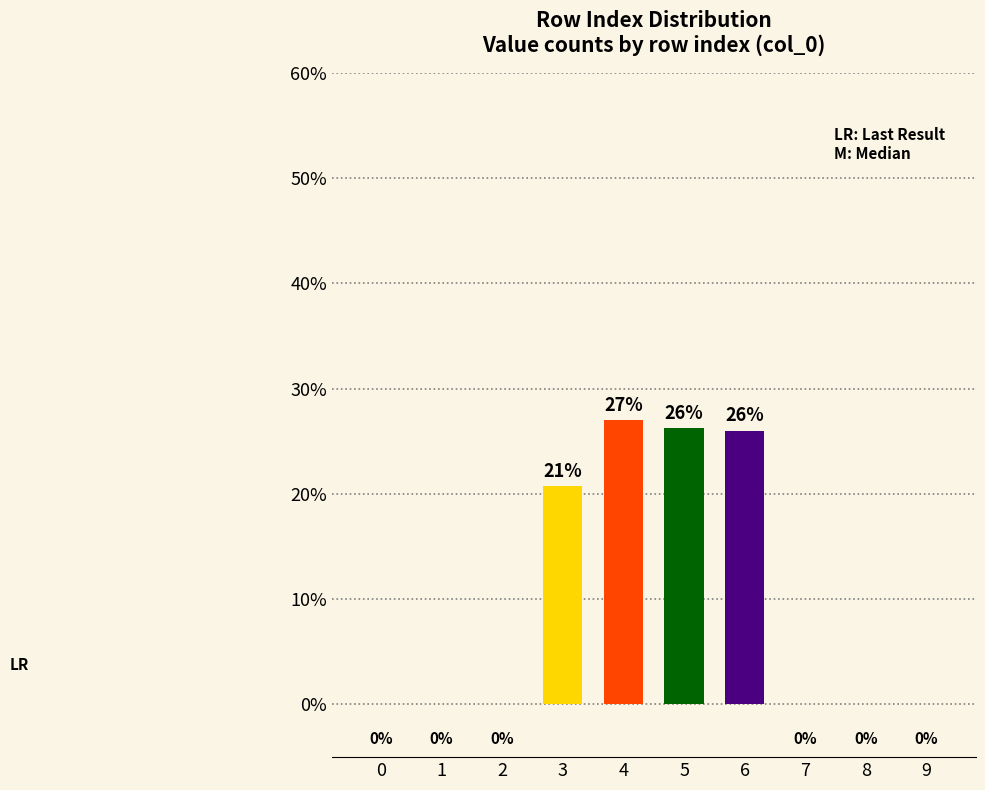

Reading left to right, transcribe all the data shown in this chart.

0.0	0.0	0.0	20.8	27.0	26.2	26.0	0.0	0.0	0.0